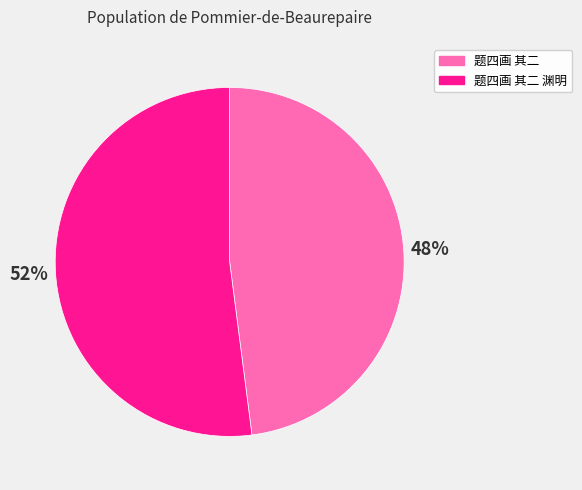

Which category has the smallest portion of the pie?

题四画 其二